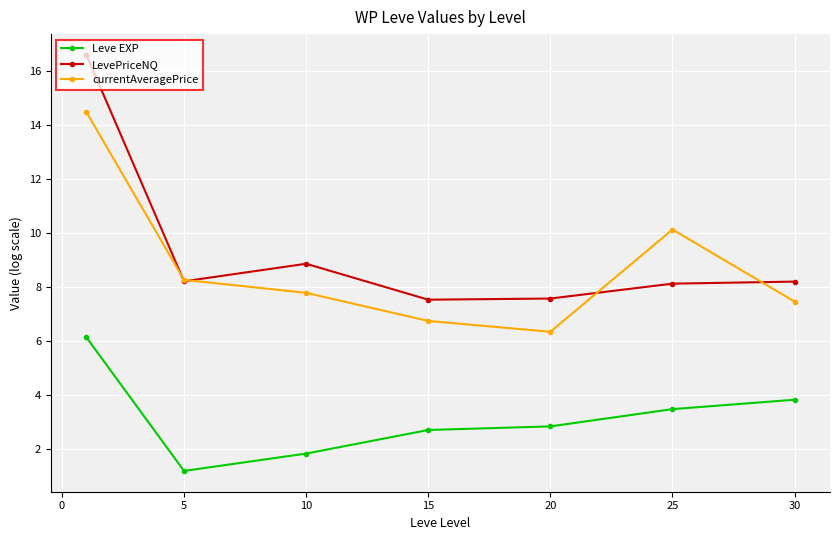

What is the minimum value for currentAveragePrice?

6.4